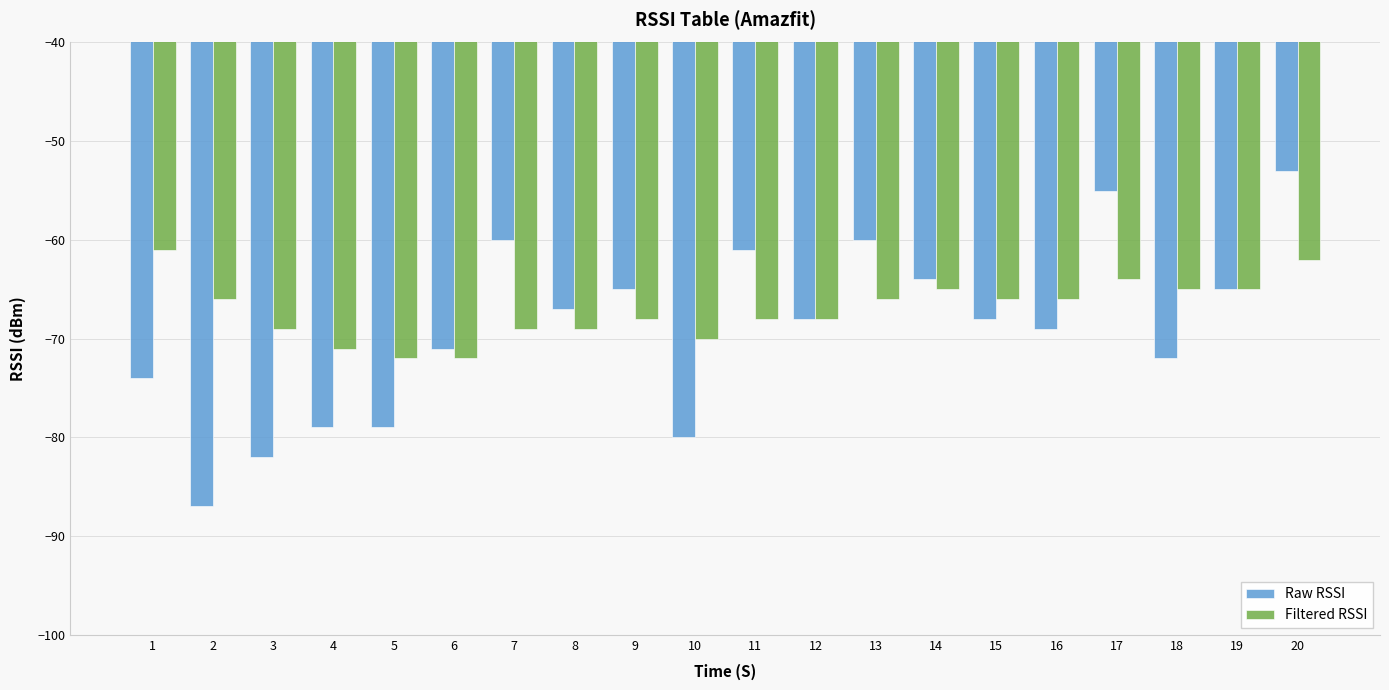

What is the value of the Filtered RSSI bar at the 2nd from the left?

-66